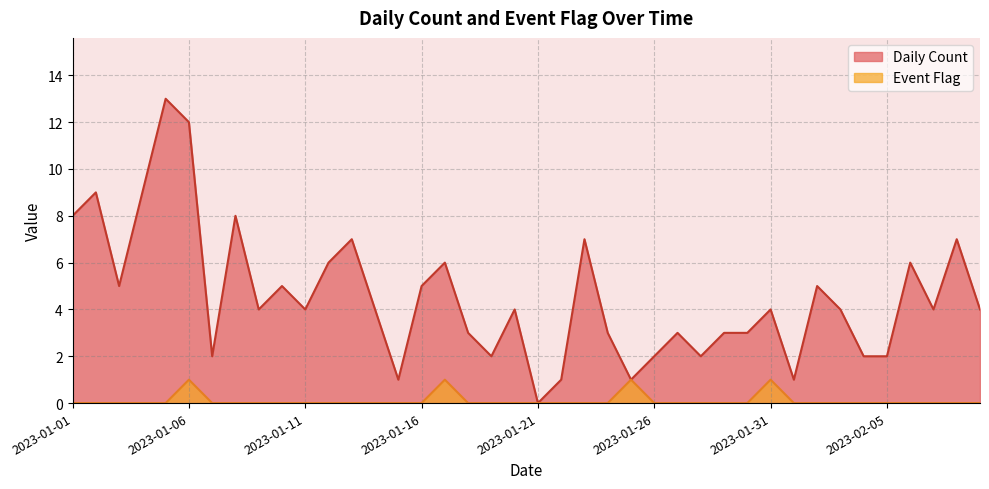

Reading left to right, list all the values displayed in this chart.

Daily Count: 8	9	5	9	13	12	2	8	4	5	4	6	7	4	1	5	6	3	2	4	0	1	7	3	1	2	3	2	3	3	4	1	5	4	2	2	6	4	7	4
Event Flag: 0	0	0	0	0	1	0	0	0	0	0	0	0	0	0	0	1	0	0	0	0	0	0	0	1	0	0	0	0	0	1	0	0	0	0	0	0	0	0	0